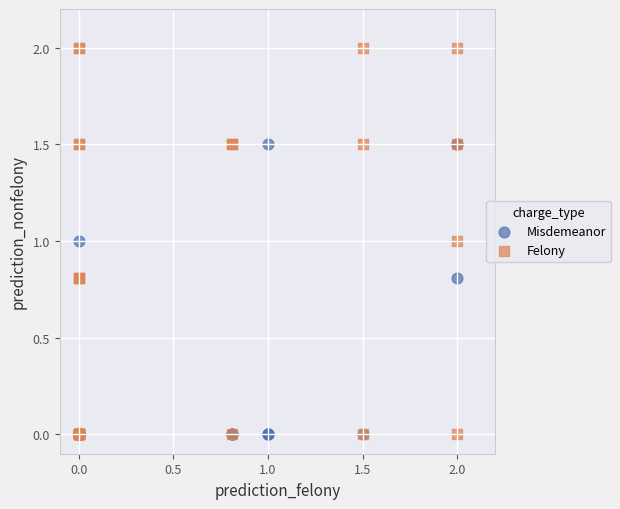

Which series has the widest spread of Y values?

Felony